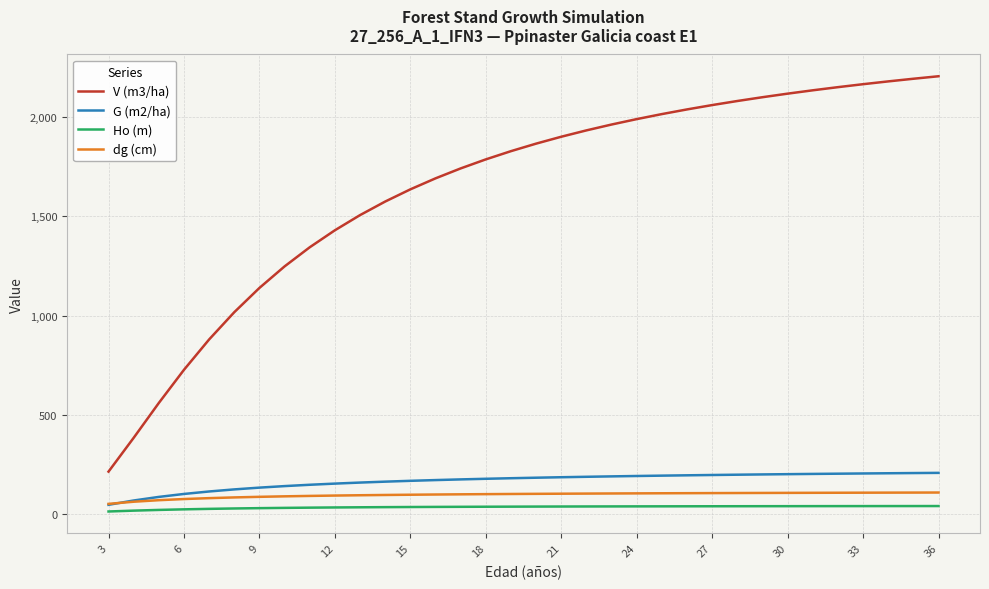

What is the maximum value shown in the chart?

2204.2